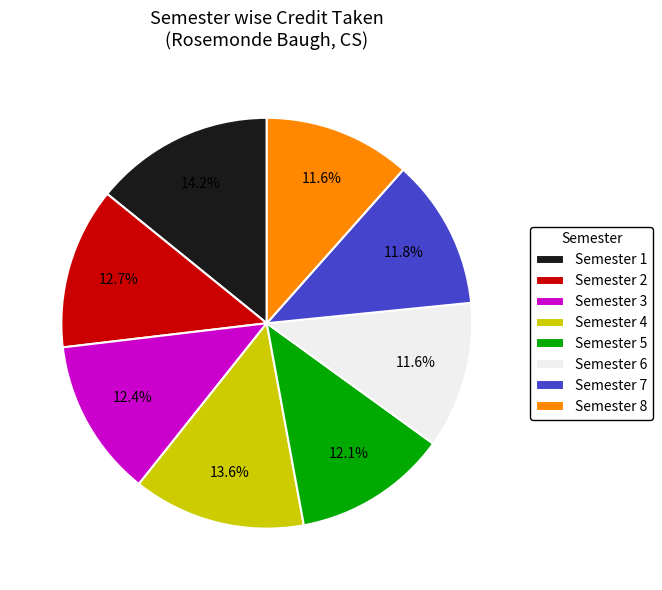

To the nearest percent, what is the difference between the Semester 7 and Semester 1 slice percentages?

2%